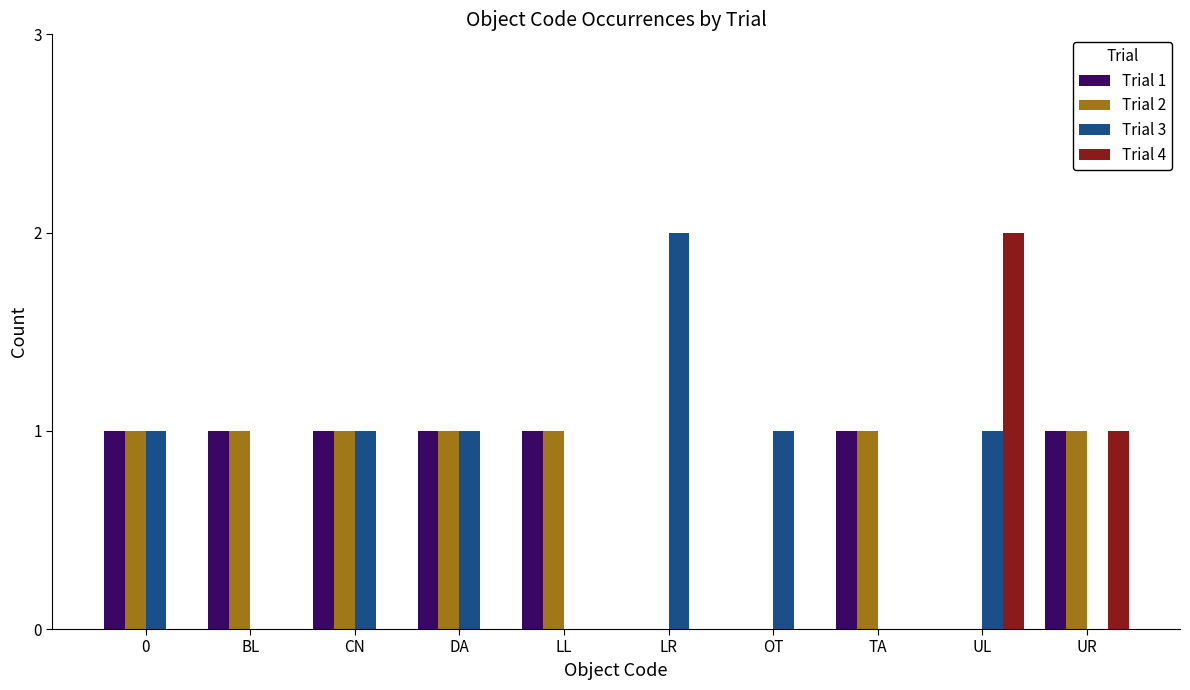

Which series changed the most between DA and LL?

Trial 3